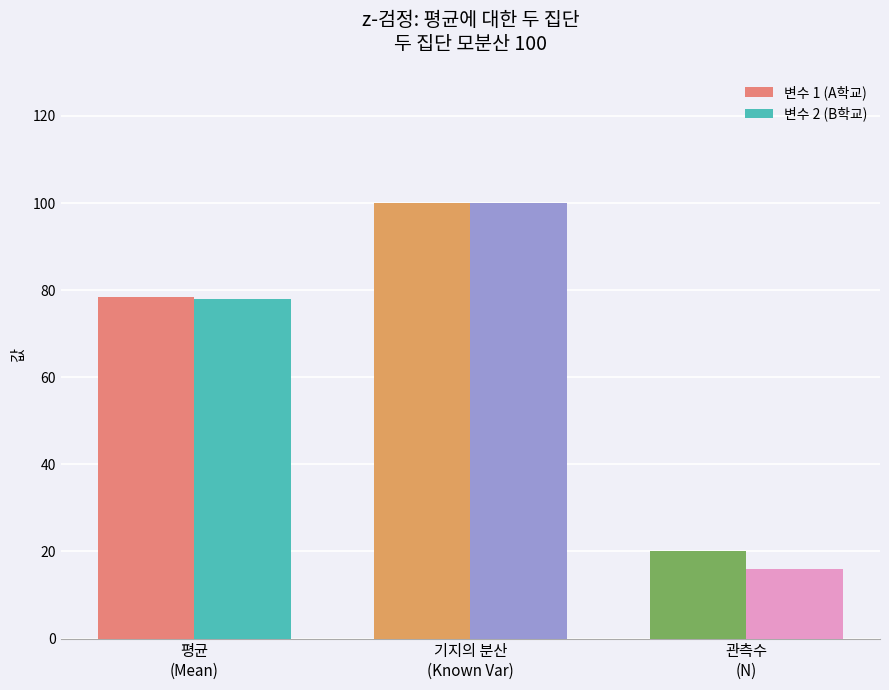

What is the difference between the maximum and minimum values in the 변수 1 (A학교) series?

80.0